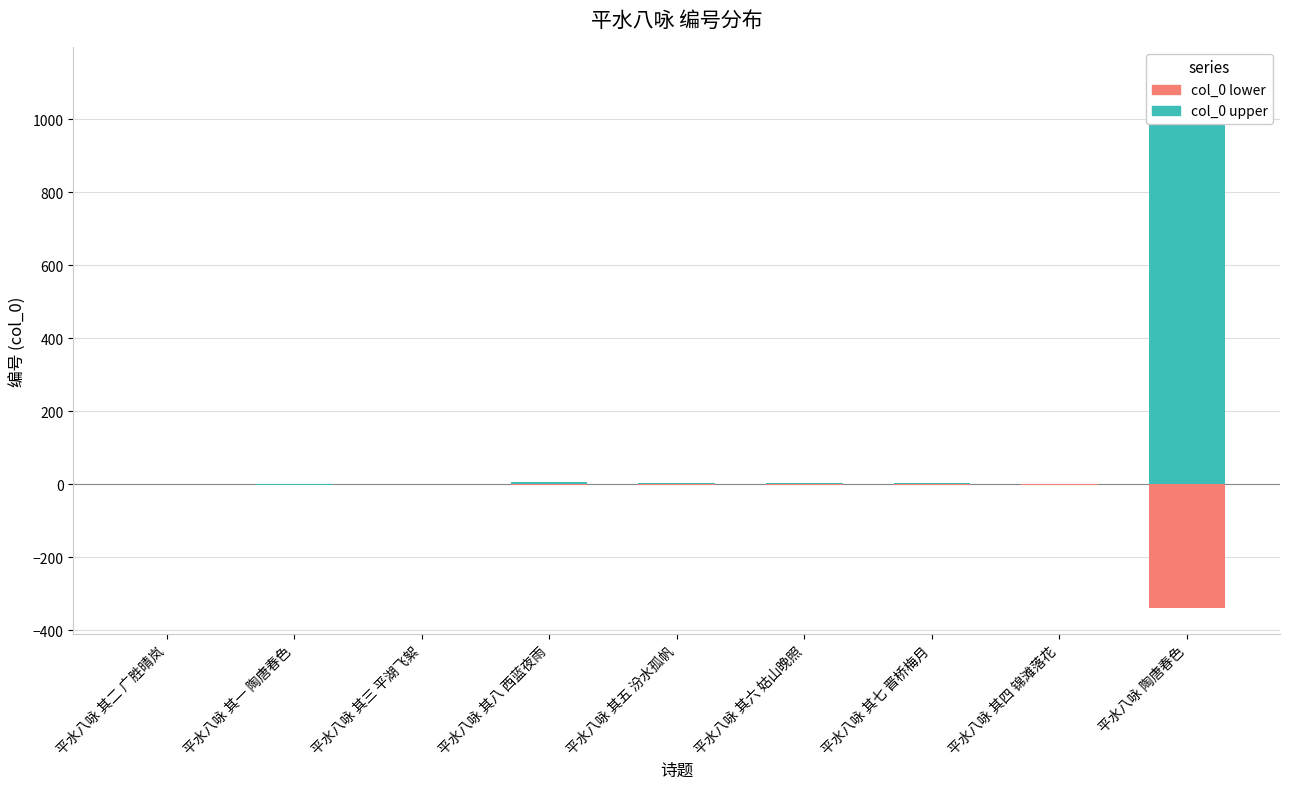

Reading left to right, transcribe all the data shown in this chart.

col_0 upper: 平水八咏 其二 广胜晴岚=0.0	平水八咏 其一 陶唐春色=-1.0	平水八咏 其三 平湖飞絮=1.0	平水八咏 其八 西蓝夜雨=6.0	平水八咏 其五 汾水孤帆=3.0	平水八咏 其六 姑山晚照=4.0	平水八咏 其七 晋桥梅月=5.0	平水八咏 其四 锦滩落花=2.0	平水八咏 陶唐春色=1125.0
col_0 lower: 平水八咏 其二 广胜晴岚=0.0	平水八咏 其一 陶唐春色=-0.3	平水八咏 其三 平湖飞絮=-0.3	平水八咏 其八 西蓝夜雨=-1.8	平水八咏 其五 汾水孤帆=-0.9	平水八咏 其六 姑山晚照=-1.2	平水八咏 其七 晋桥梅月=-1.5	平水八咏 其四 锦滩落花=-0.6	平水八咏 陶唐春色=-337.5